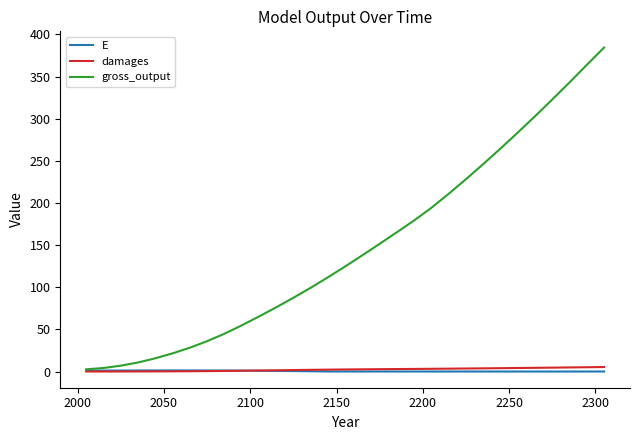

What is the maximum value shown in the chart?

384.4